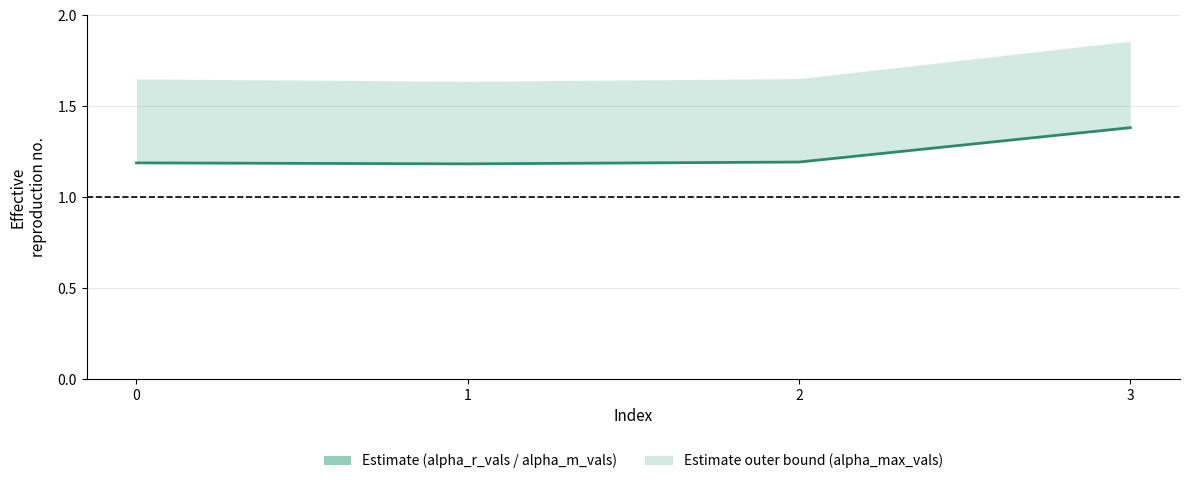

Is this an area chart (filled region under the line)?

No